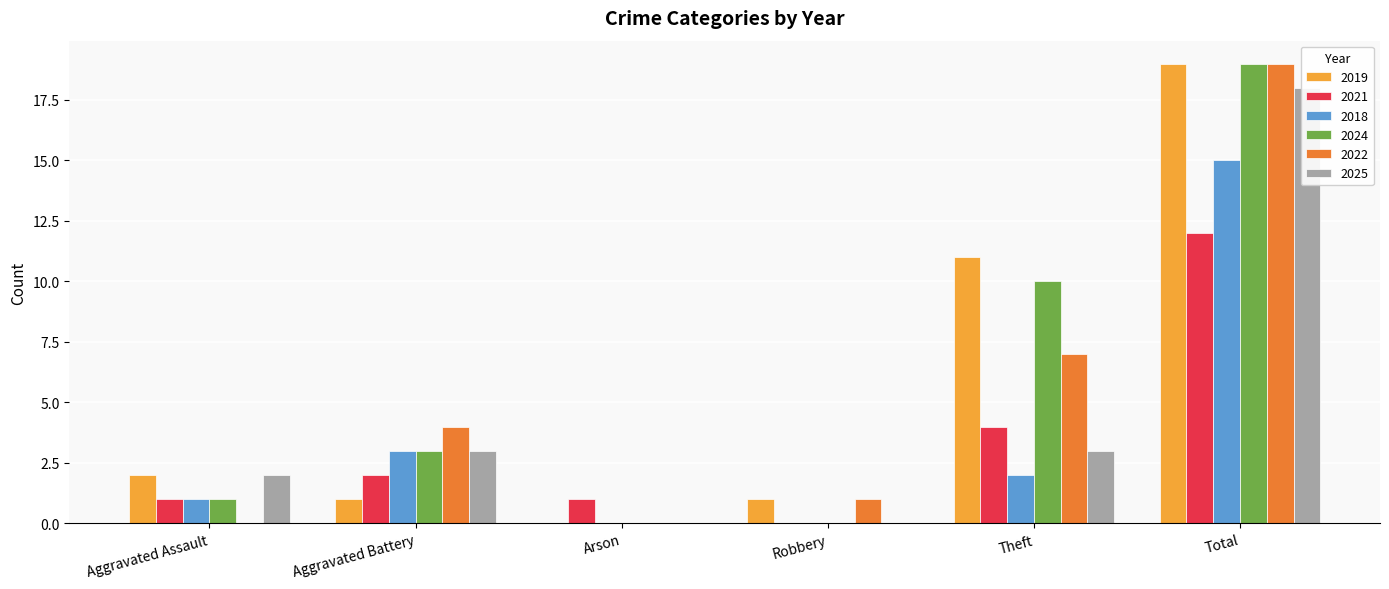

What is the difference between the maximum and minimum values in the 2024 series?

19